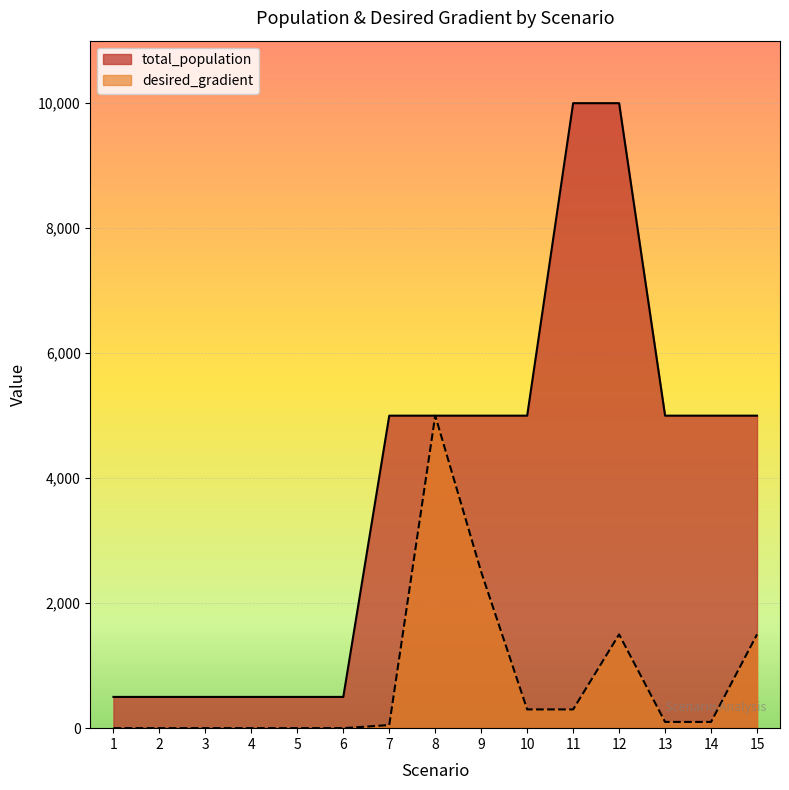

Rank the series at 13 from lowest to highest value.

desired_gradient, total_population